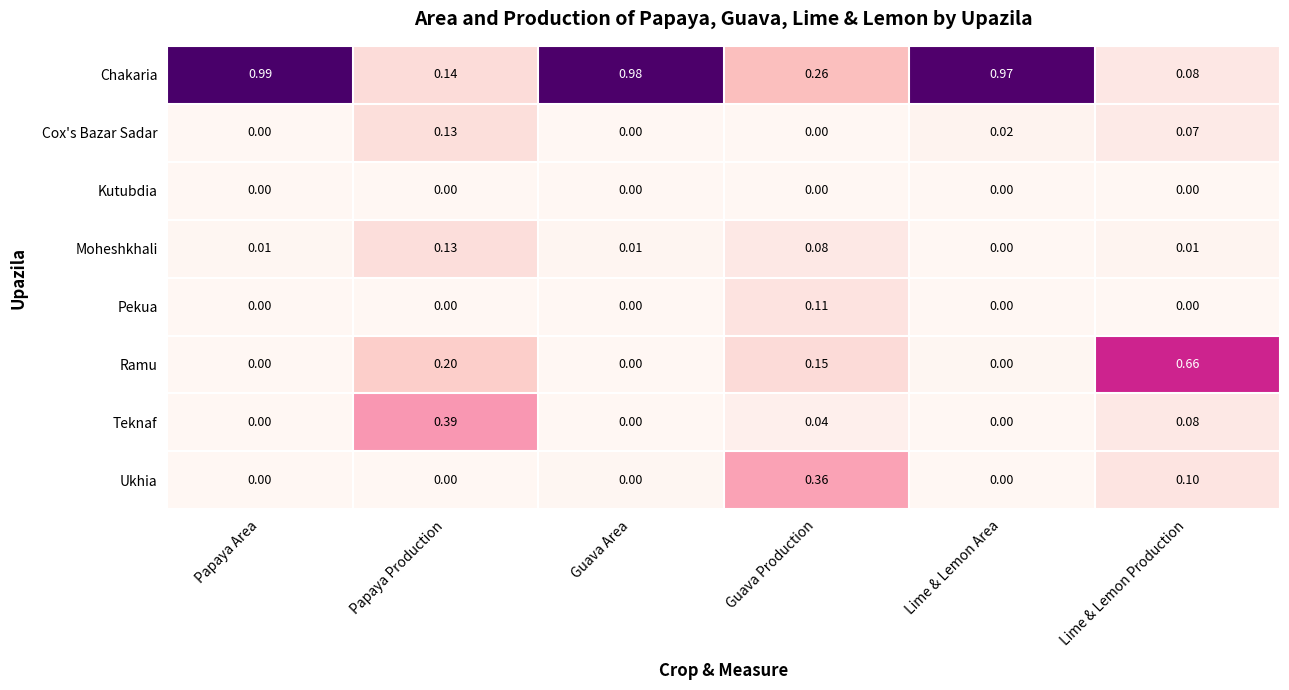

Is the value of Pekua at Lime & Lemon Area greater than the value of Teknaf at Lime & Lemon Production?

No